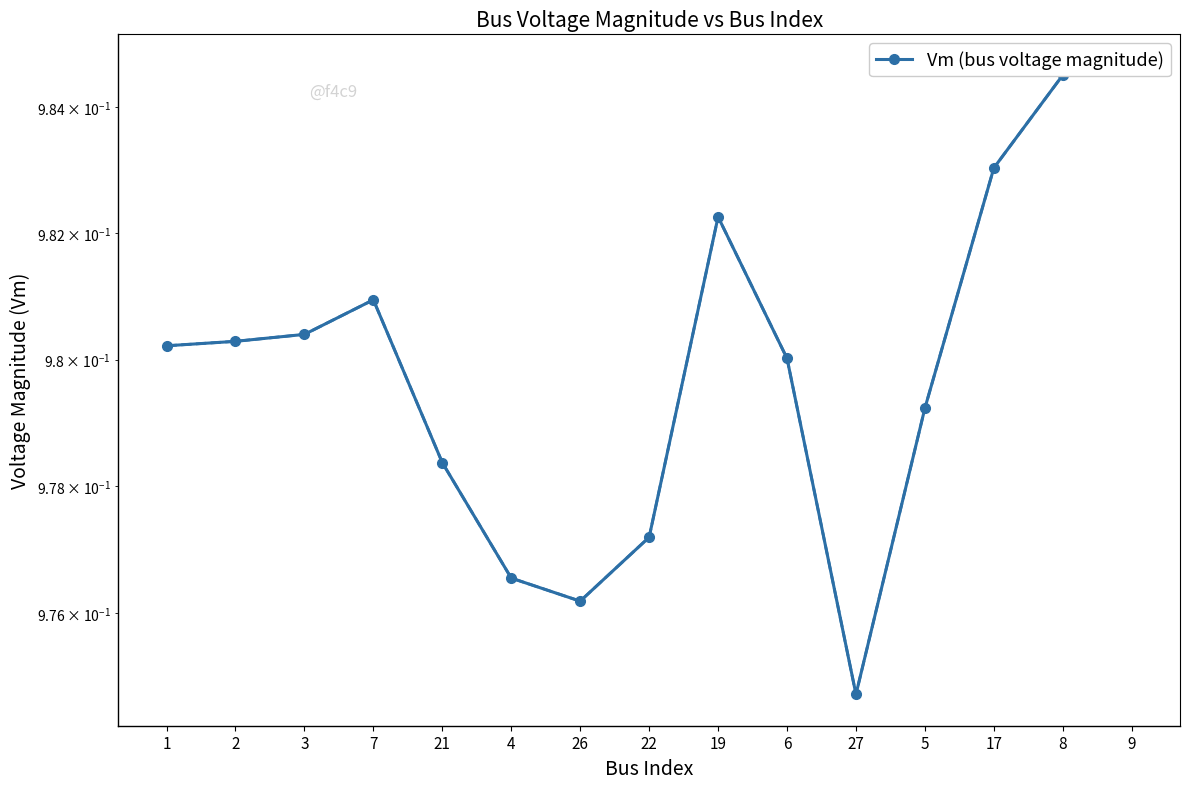

Which has a higher value, 8 or 22?

8